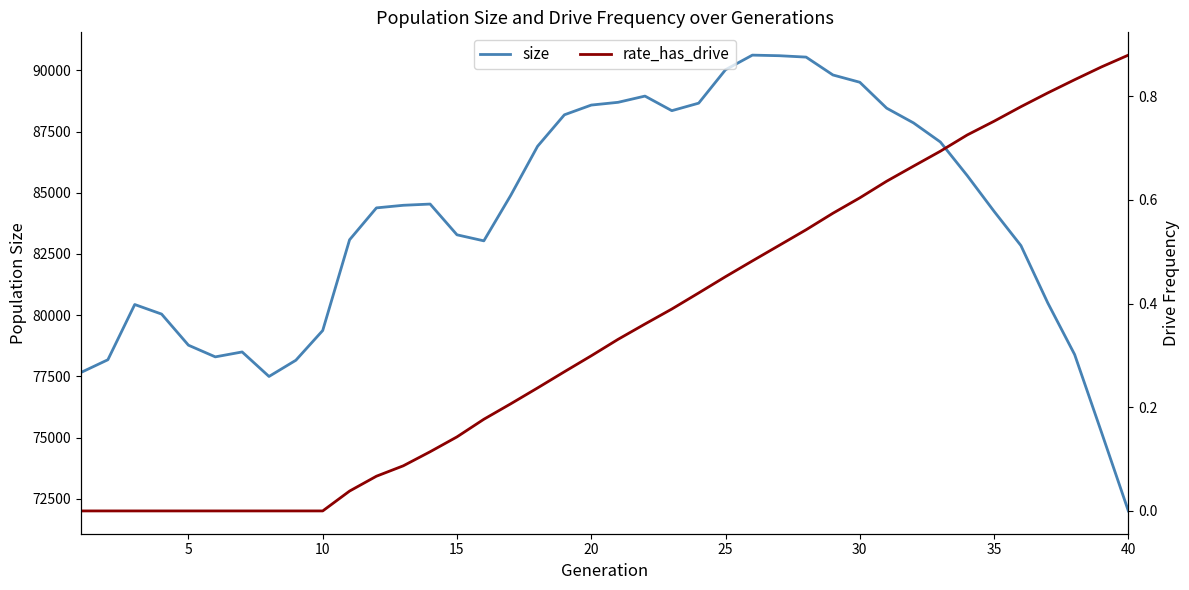

What is the maximum value for size?

90622